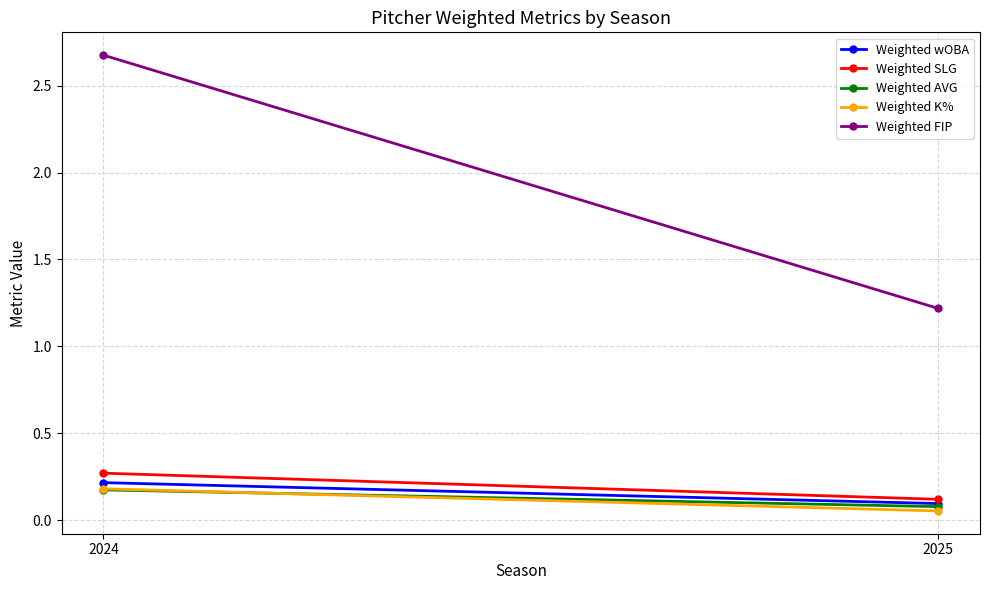

What is the minimum value for Weighted AVG?

0.1